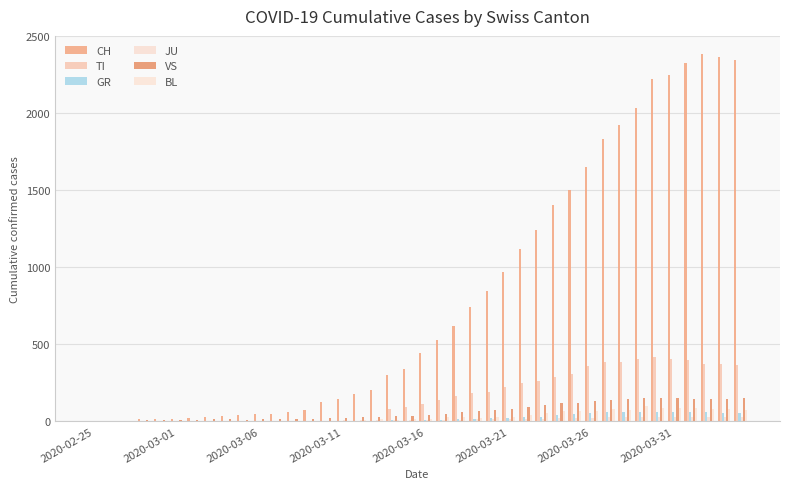

Are the bars grouped side by side (vs. stacked)?

Yes